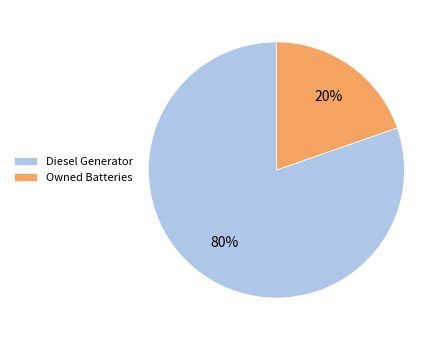

Is it true that Owned Batteries is 1% of the pie?

False